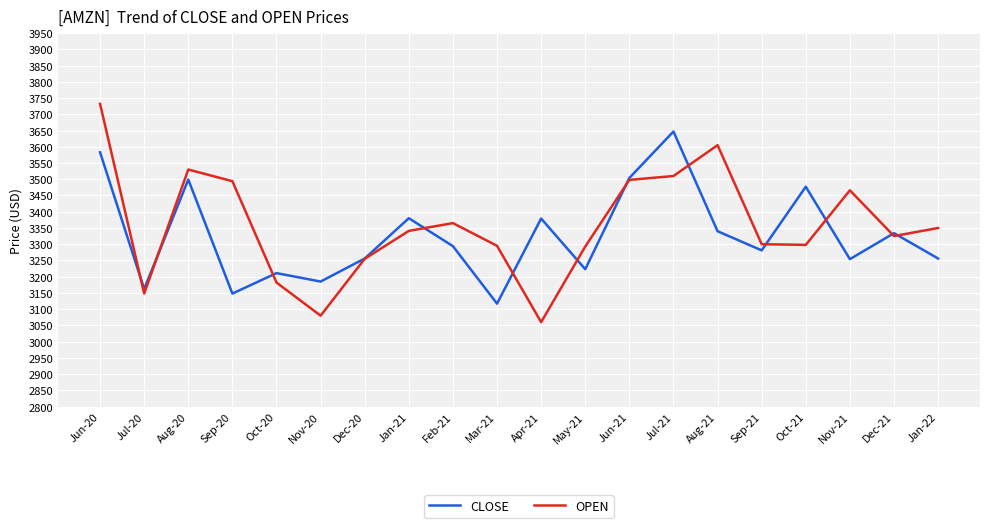

List the series in order of their peak value, lowest first.

CLOSE, OPEN